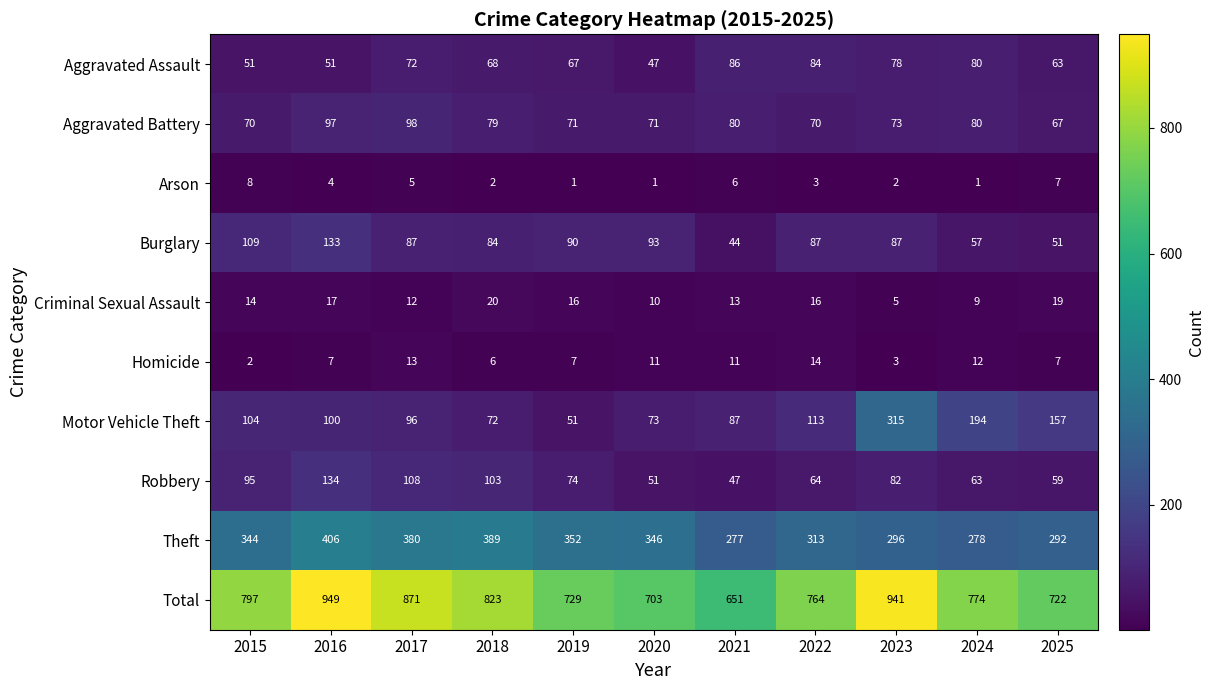

At which label does Arson reach its peak?

2015